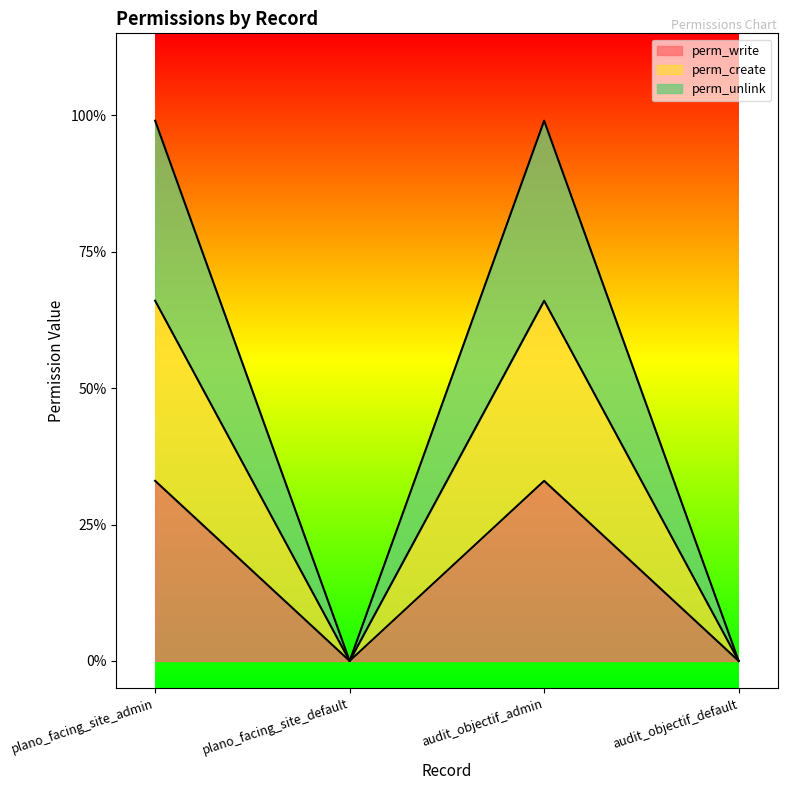

In perm_unlink, how many points are higher than both neighbors (excluding endpoints)?

1